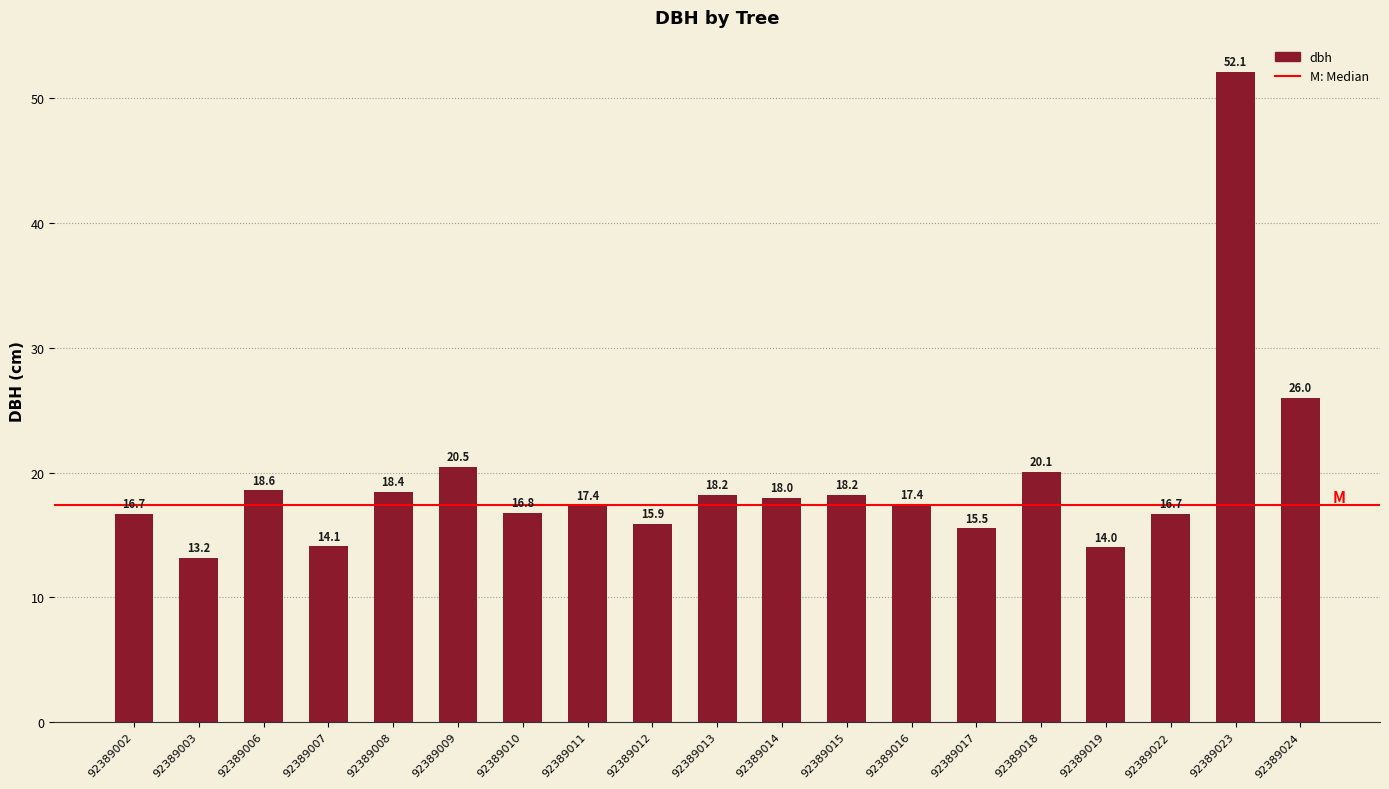

What is the approximate value at 92389017?

15.5